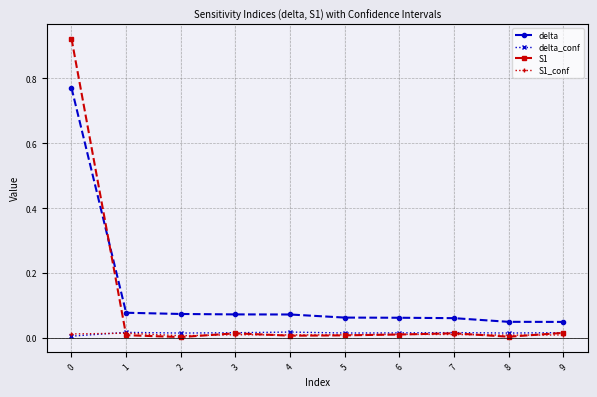

Is it true that delta_conf equals 0.0 at 5?

True